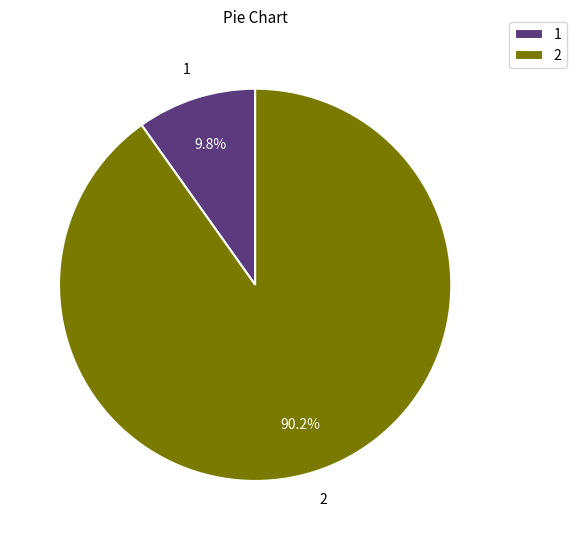

What is the ratio of the value at 2 to the value at 1?

9.2